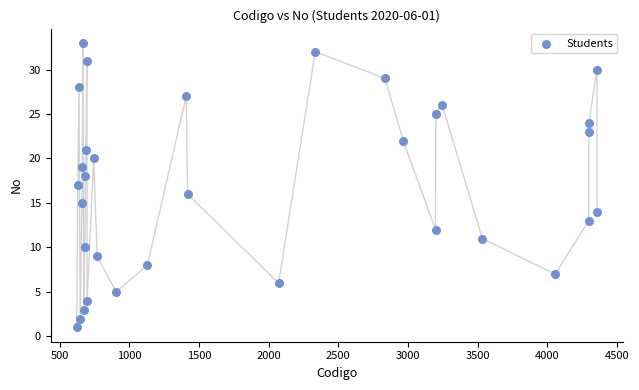

What is the range of Y values (max minus min)?

32